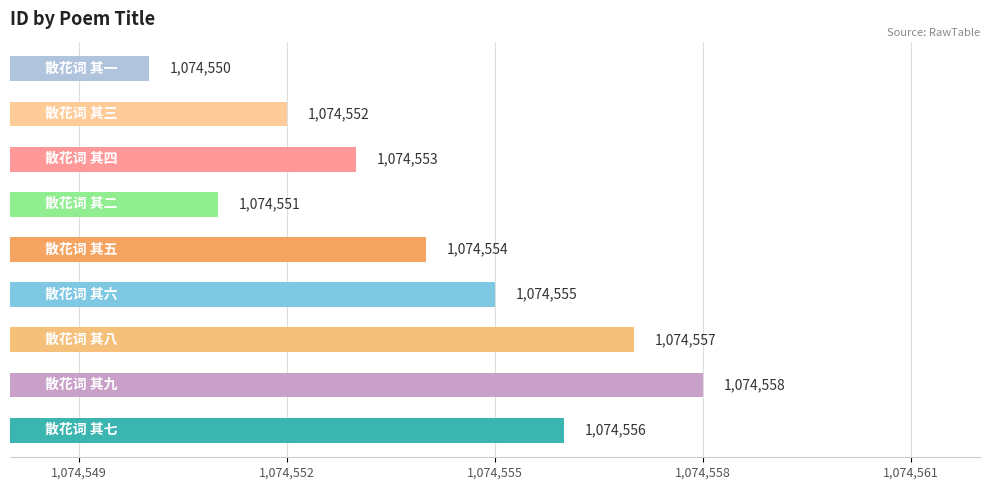

What is the maximum value shown in the chart?

1074558